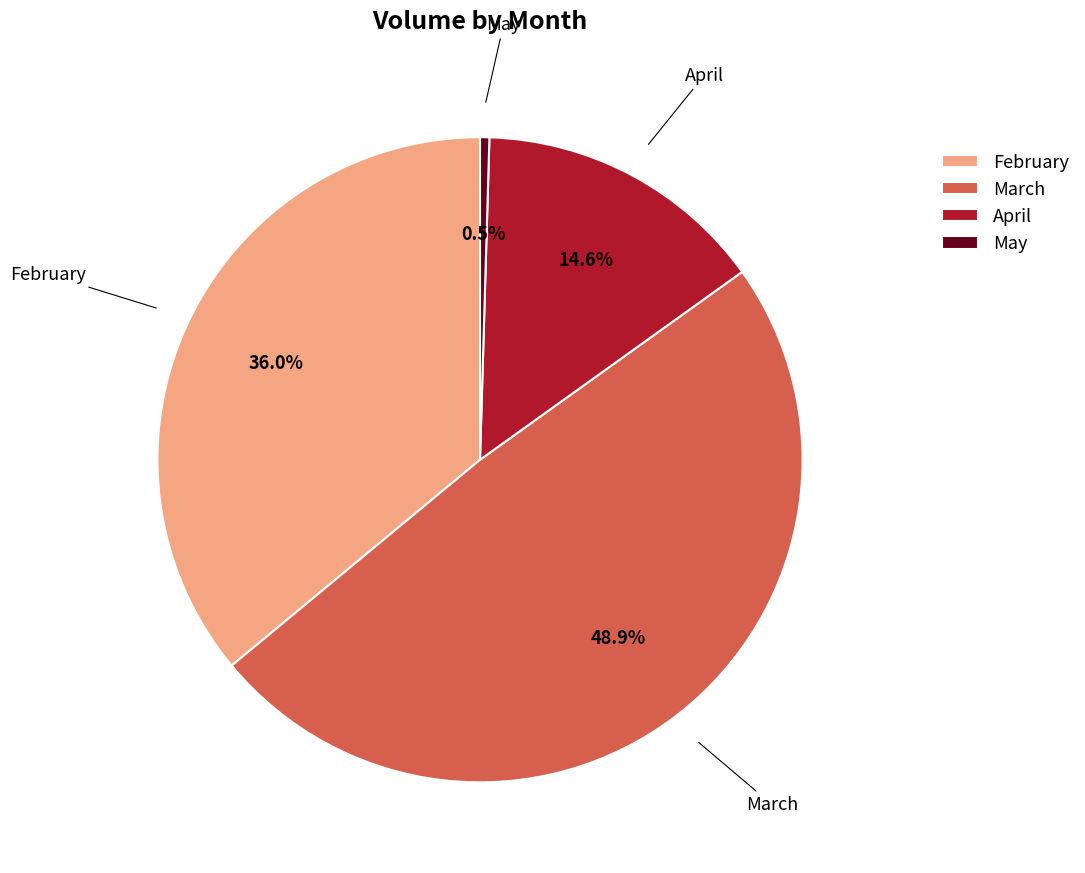

How many segments does this pie chart have?

4